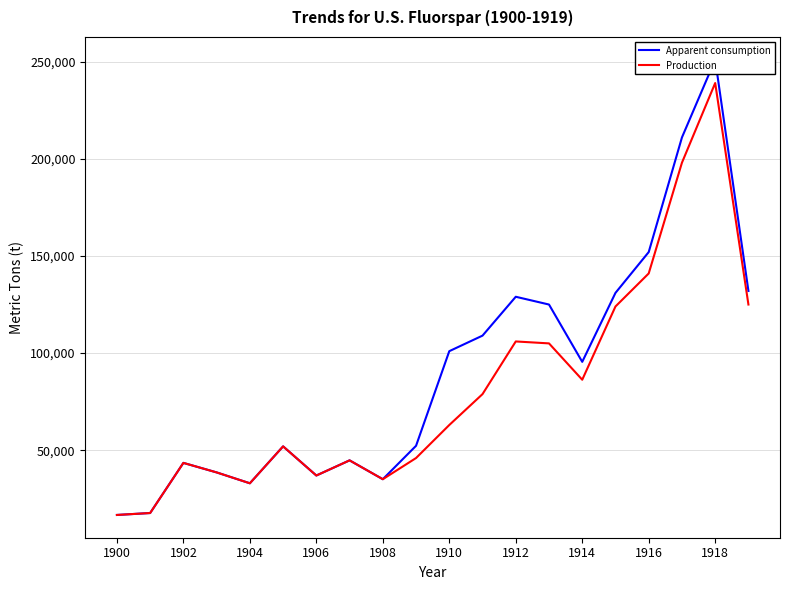

True or false: Production and Apparent consumption intersect in this chart.

False